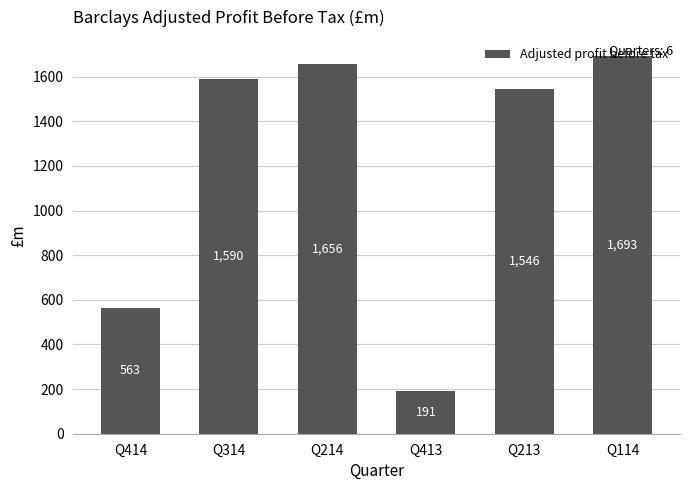

List the labels in order of value, smallest first.

Q413, Q414, Q213, Q314, Q214, Q114